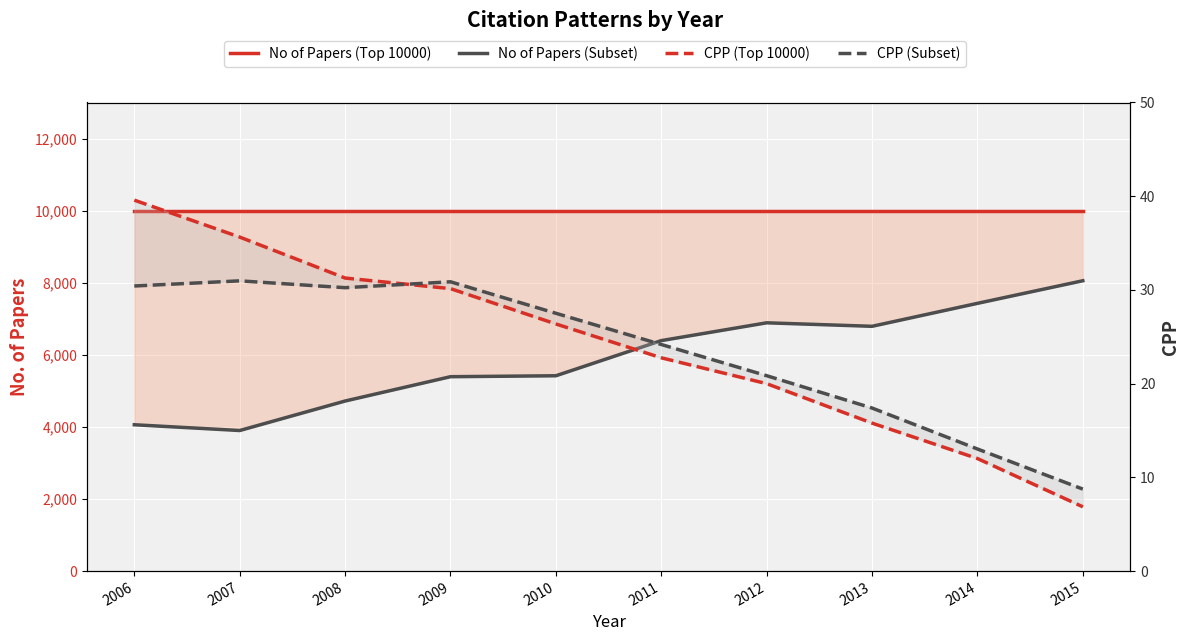

What are all the series names shown in the legend?

No of Papers (Top 10000), No of Papers (Subset), CPP (Top 10000), CPP (Subset)